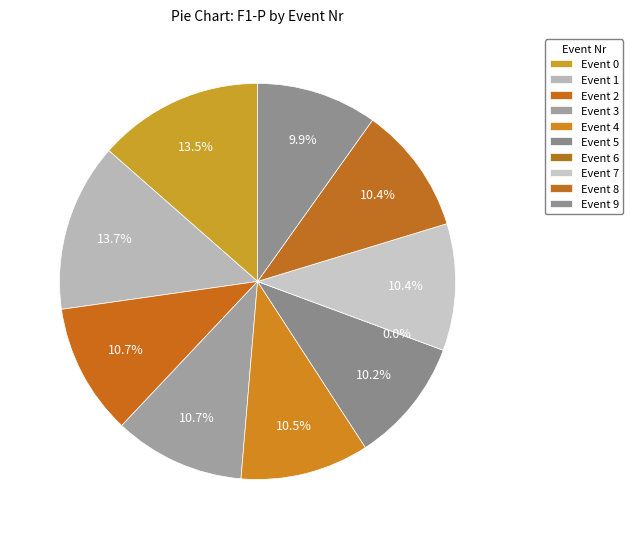

To the nearest percent, what is the difference between the largest and smallest slice percentages?

14%